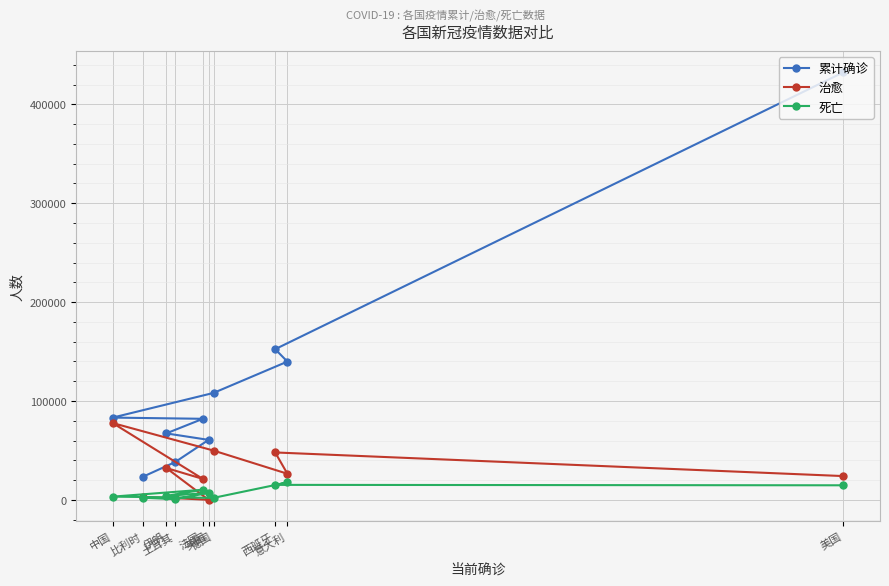

Which label corresponds to the largest value in the chart?

美国